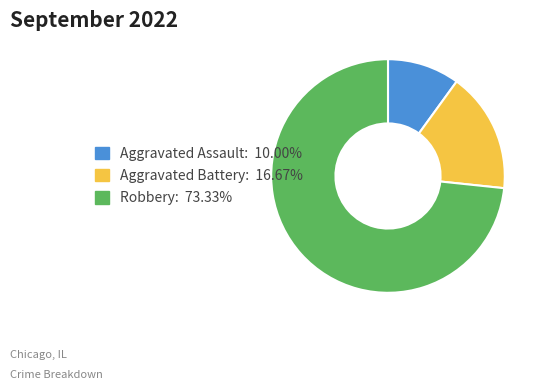

Combined, do Robbery: 73.33% and Aggravated Battery: 16.67% account for over 50%?

Yes